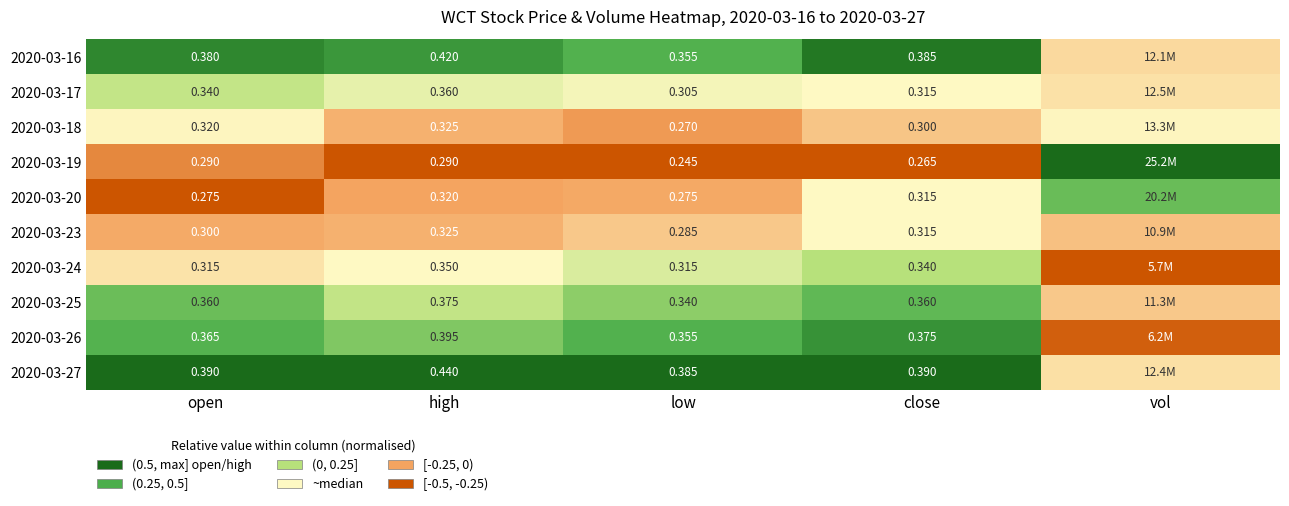

Is the value of 2020-03-18 at high greater than the value of 2020-03-27 at open?

No